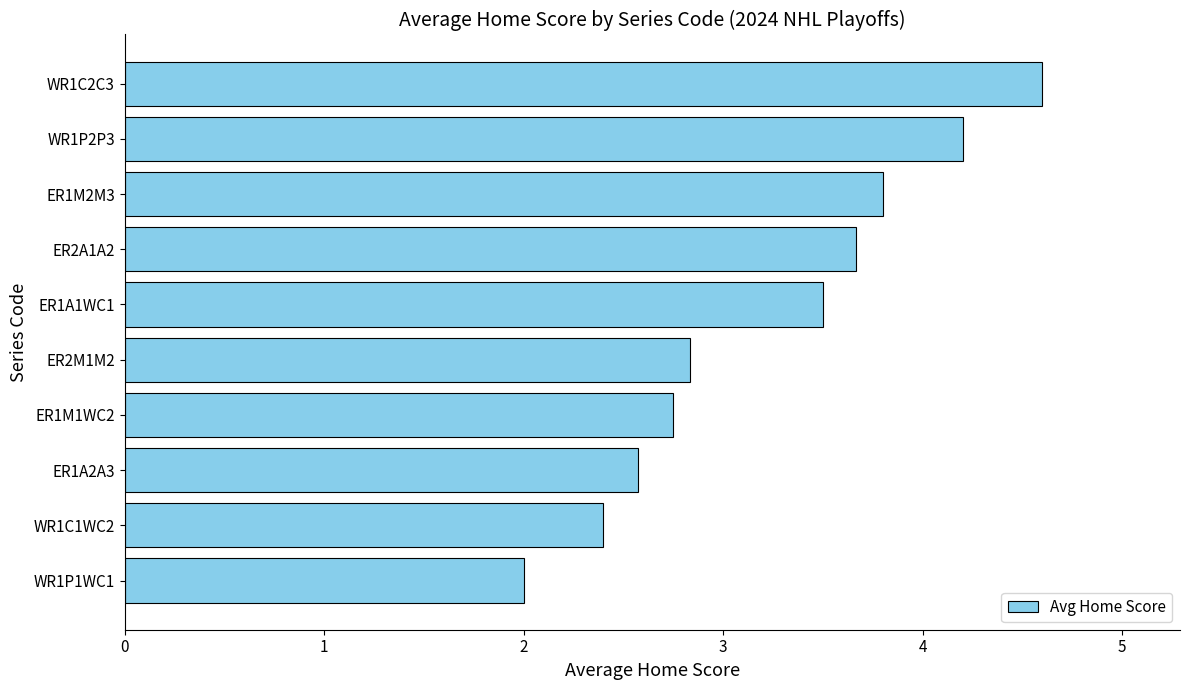

True or false: the data shows 3.8 at ER1M2M3.

True